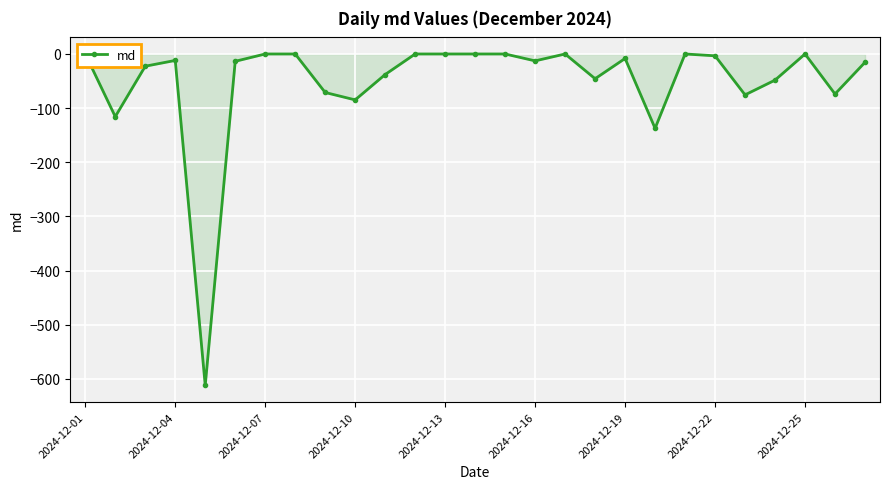

Reading left to right, what are all the values shown in this chart?

0.0	-115.7	-22.6	-11.9	-612.1	-13.5	0.0	0.0	-71.1	-84.8	-37.9	0.0	0.0	0.0	0.0	-12.7	0.0	-45.7	-8.3	-137.3	0.0	-3.4	-75.5	-48.3	0.0	-73.9	-15.4